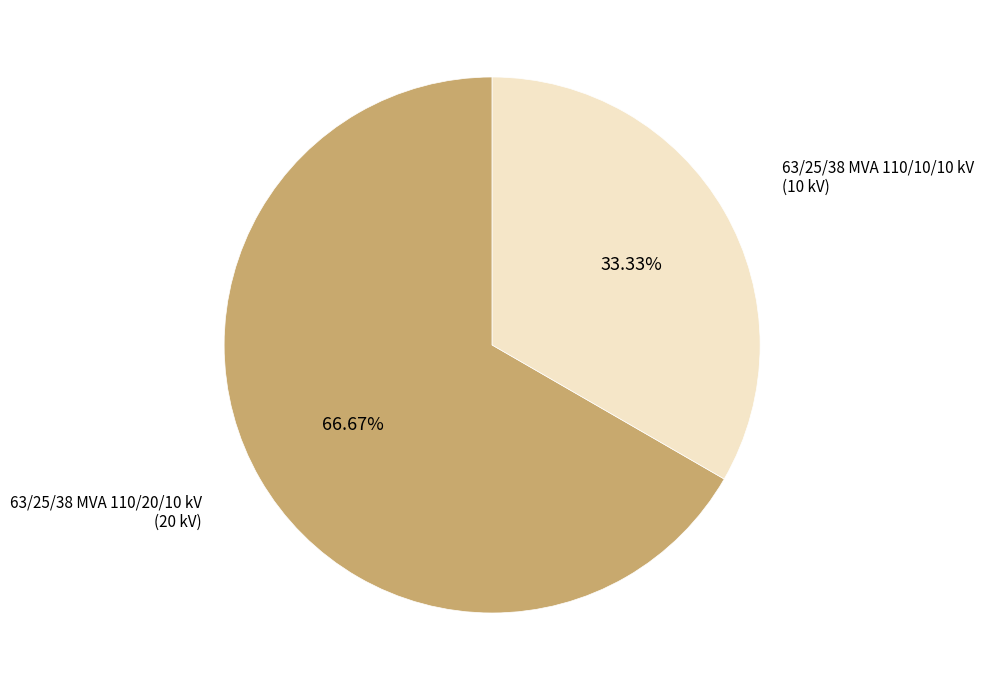

Which slice represents more than half of the pie?

63/25/38 MVA 110/20/10 kV